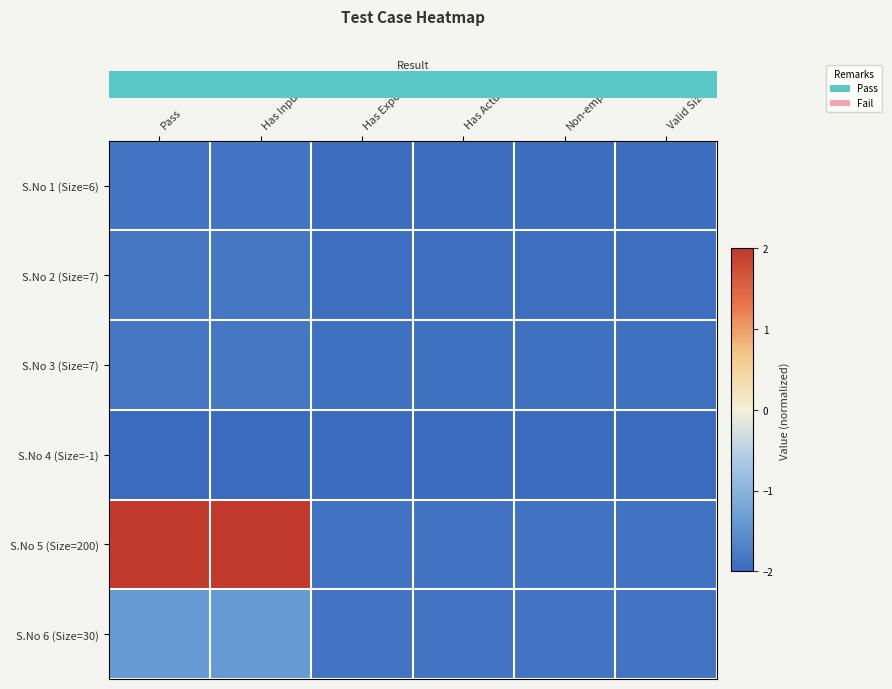

At which category does the chart reach its minimum across all series?

Pass